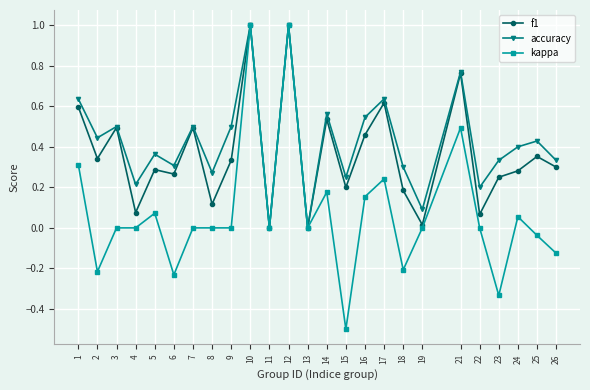

Which category has the lowest value across all series?

15